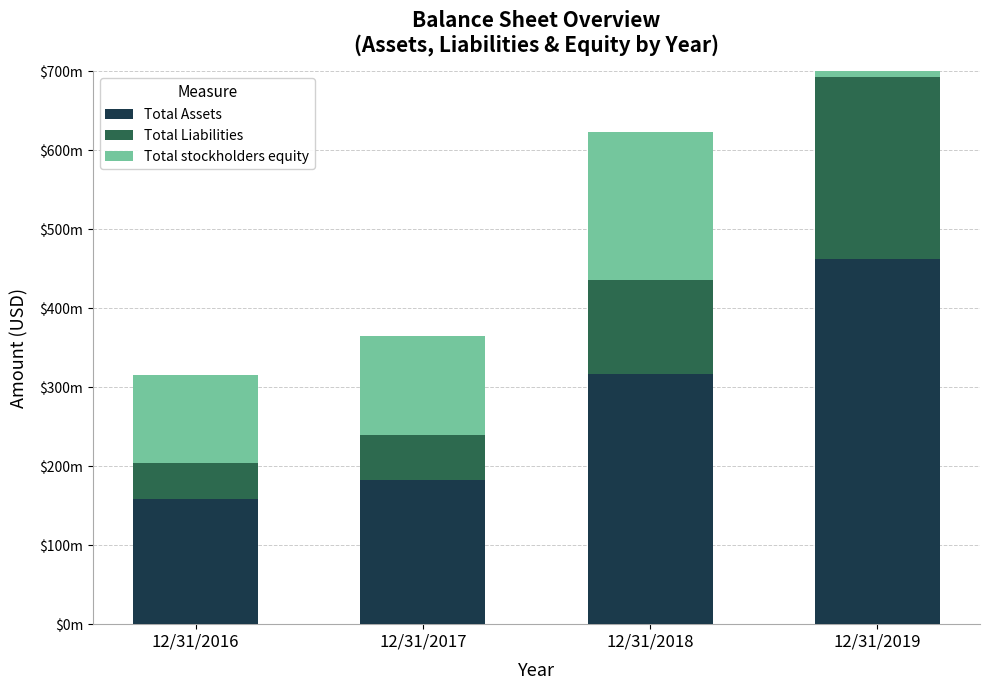

How many data points in Total stockholders equity are above 187739000?

1